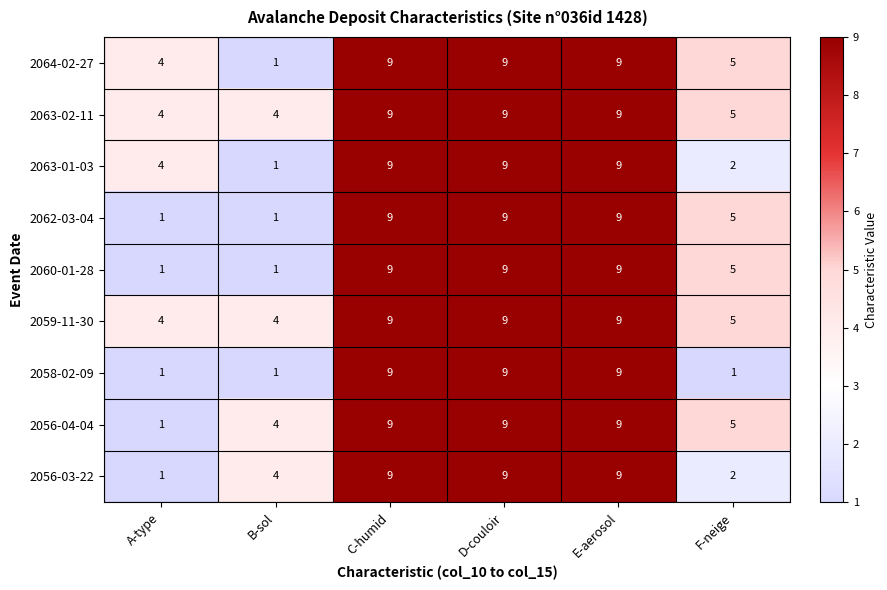

What is the maximum value for 2056-03-22?

9